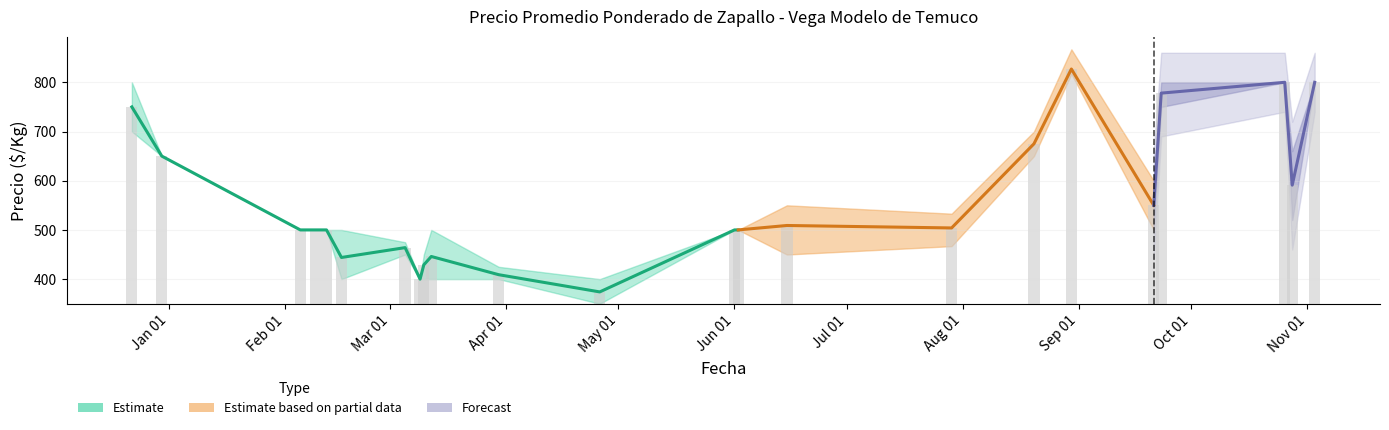

The value at Apr 01 is 812. True or false?

False